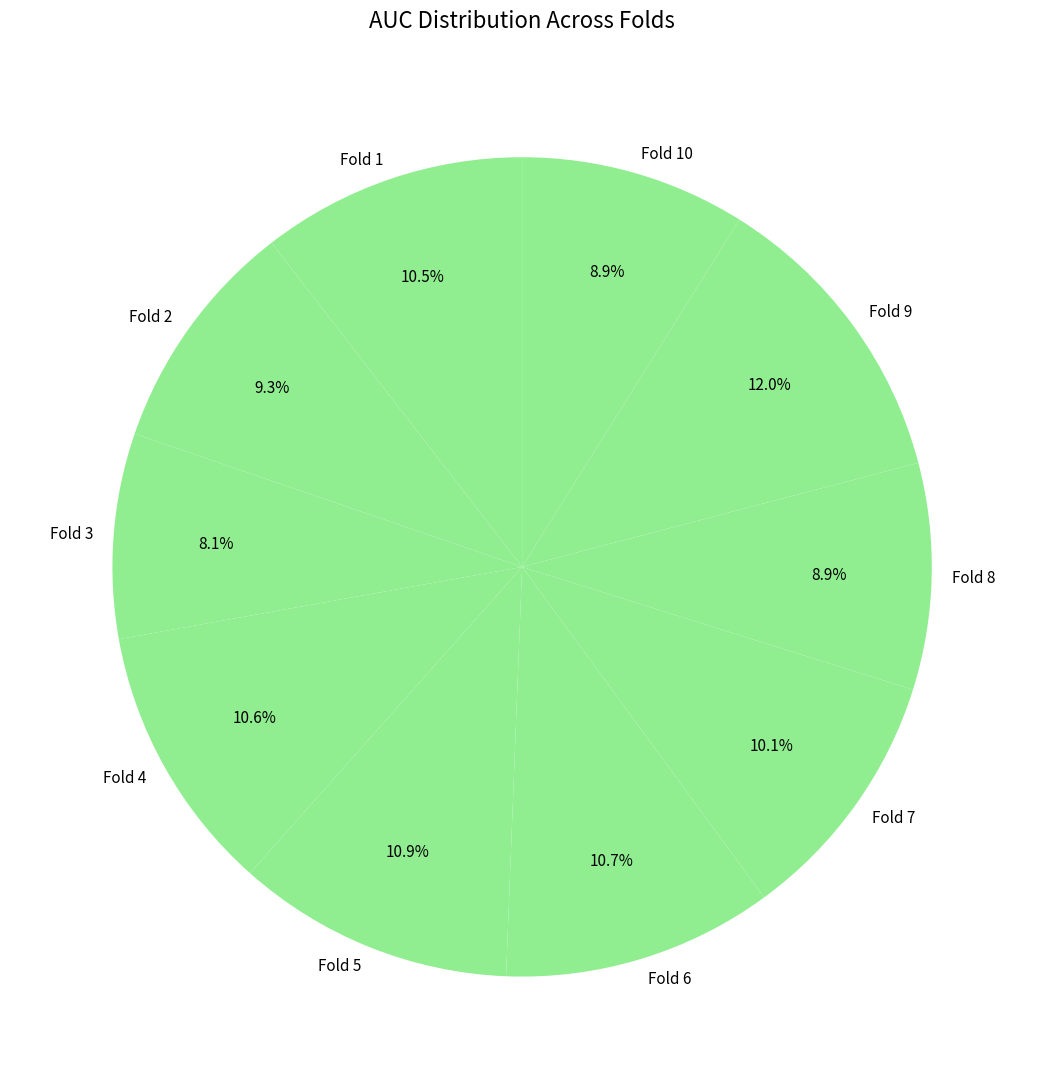

To the nearest percent, what is the difference between the Fold 3 and Fold 2 slice percentages?

1%